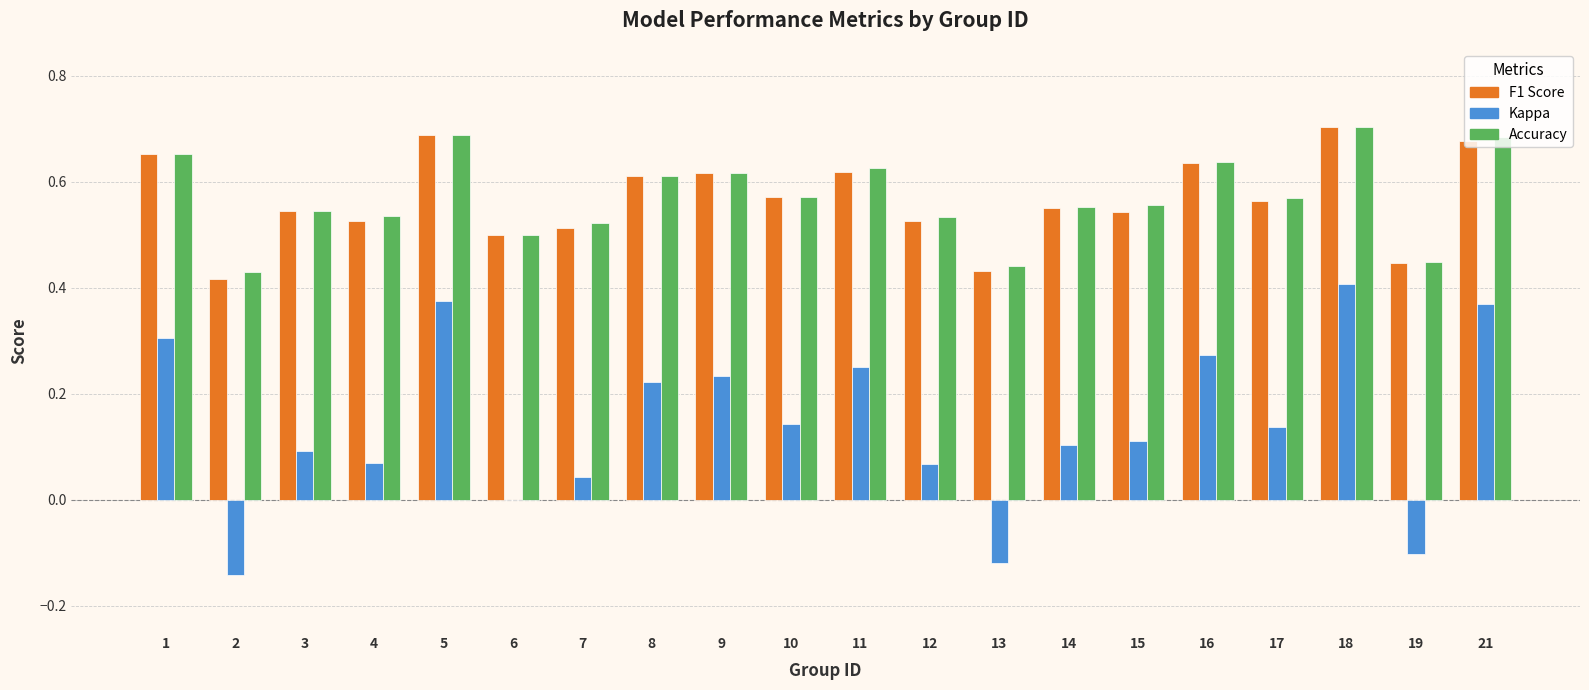

What is the total value across all series at 17?

1.3